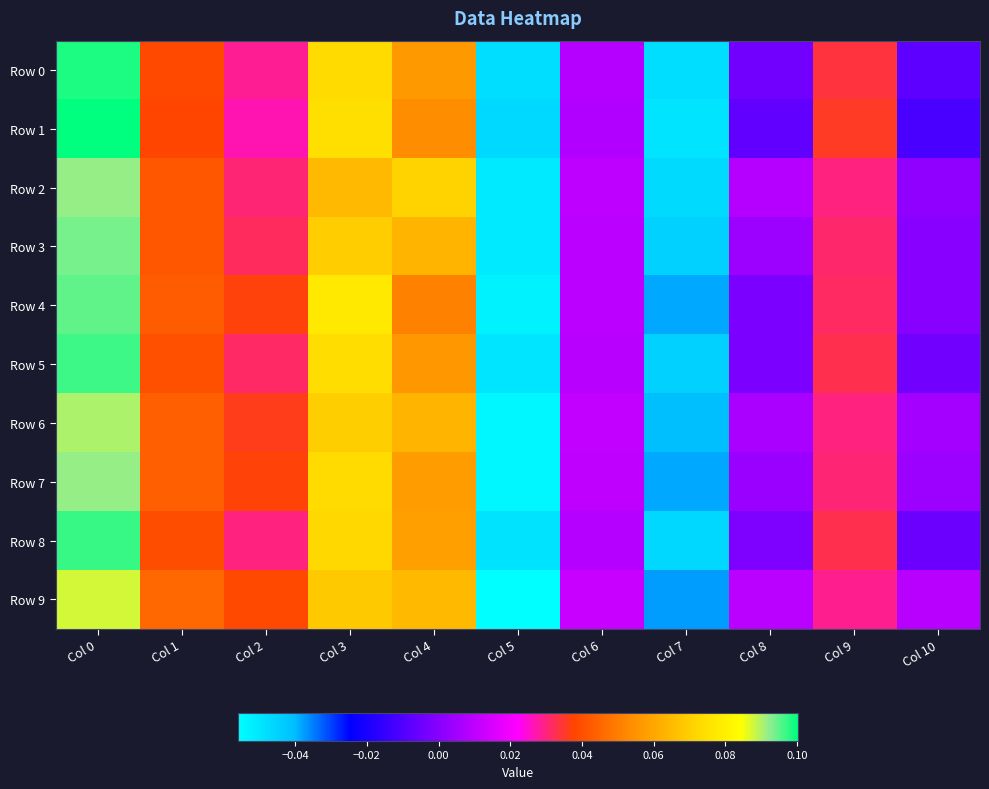

Between Col 9 and Col 5, which is larger?

Col 9